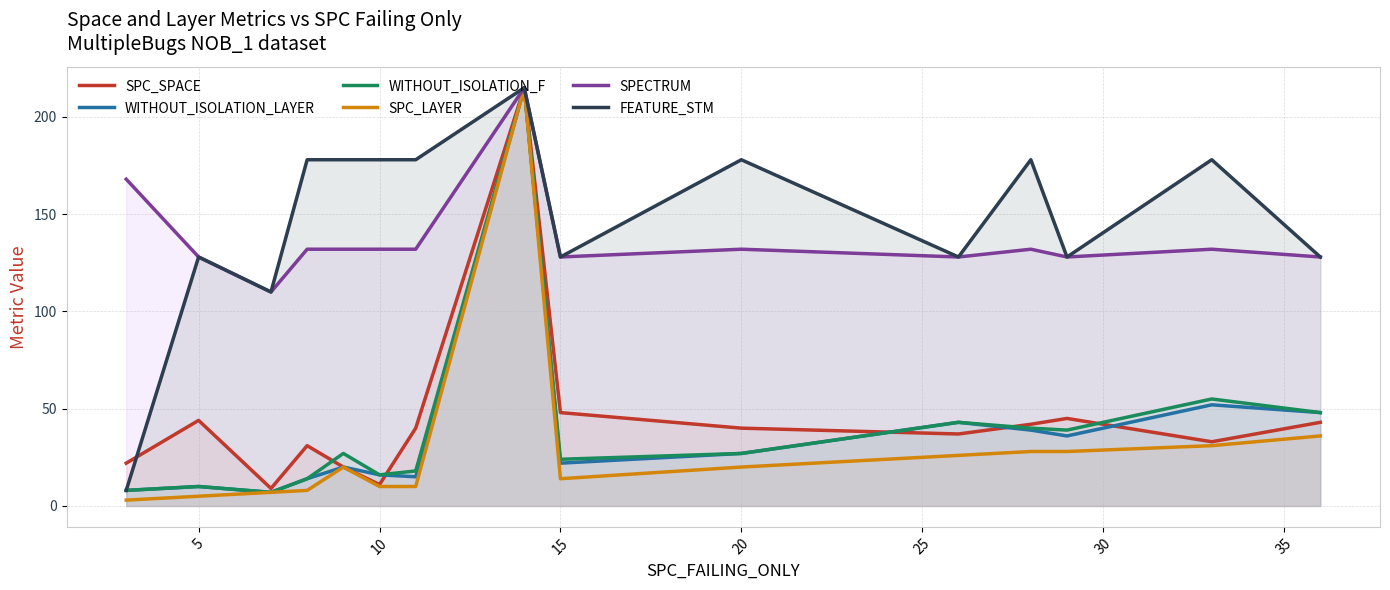

Which series has the largest total across all categories?

FEATURE_STM